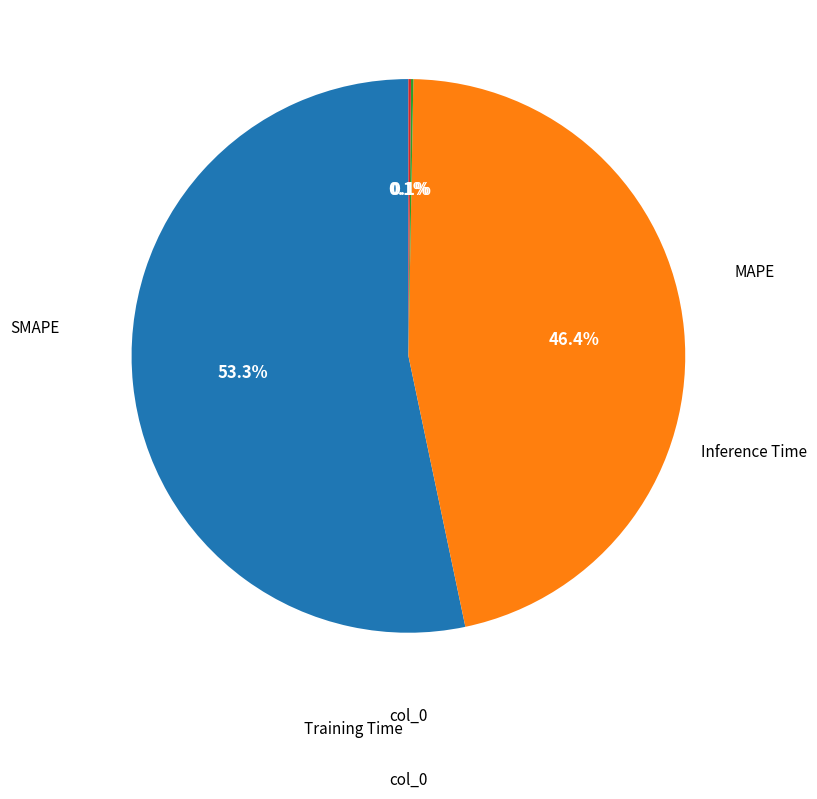

Is there a majority slice in this chart?

Yes